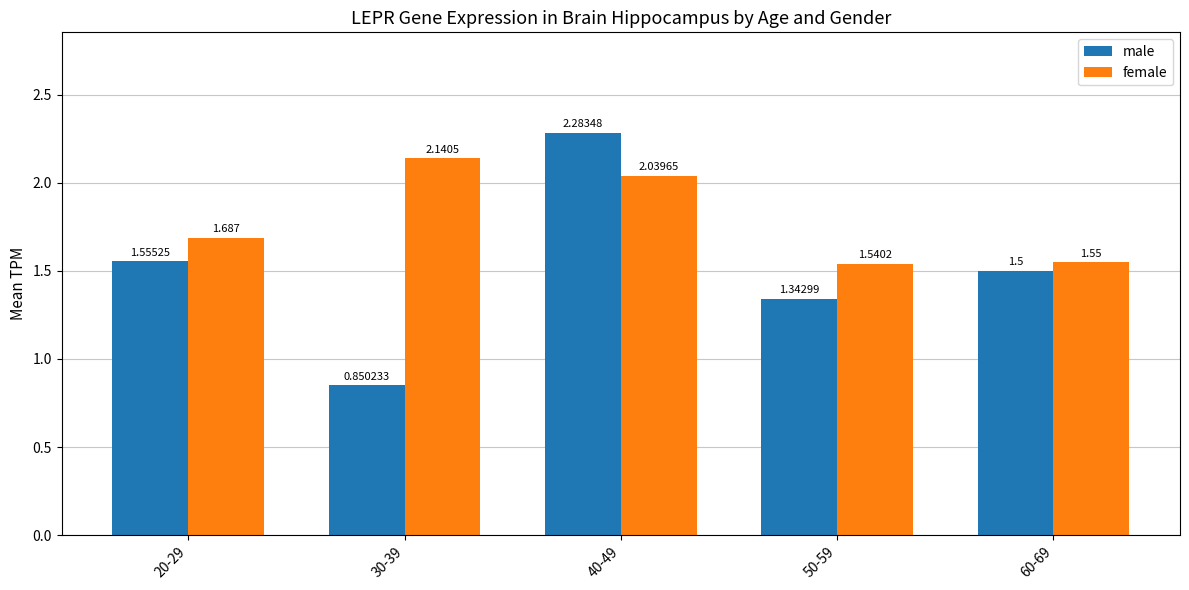

List the series in order of their overall mean, highest first.

female, male